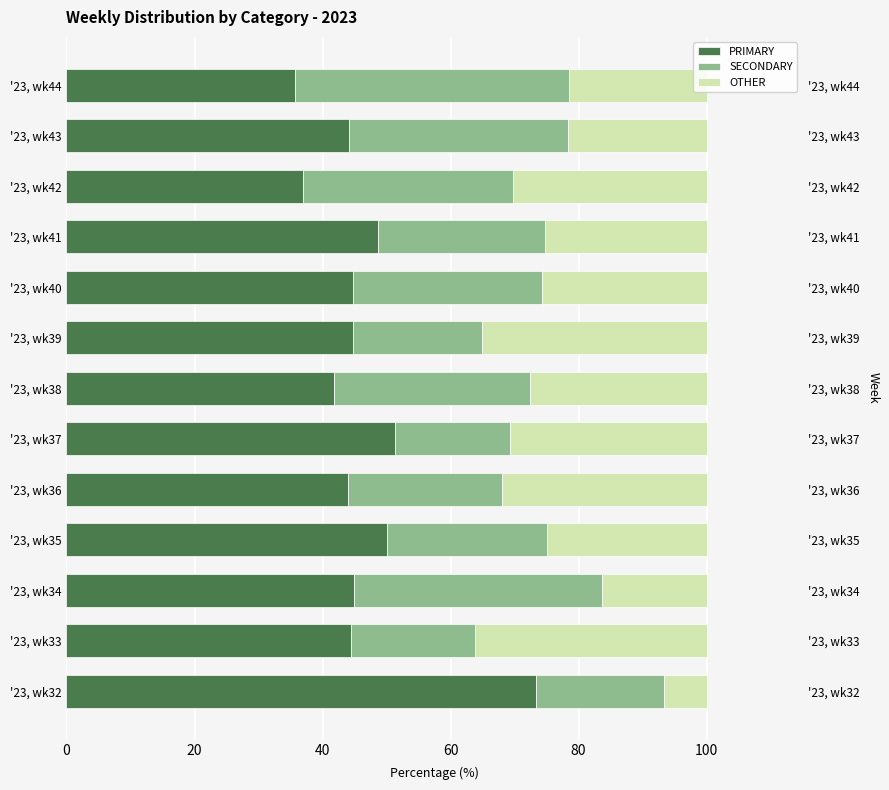

The value of PRIMARY at '23, wk39 is 16.1. True or false?

False